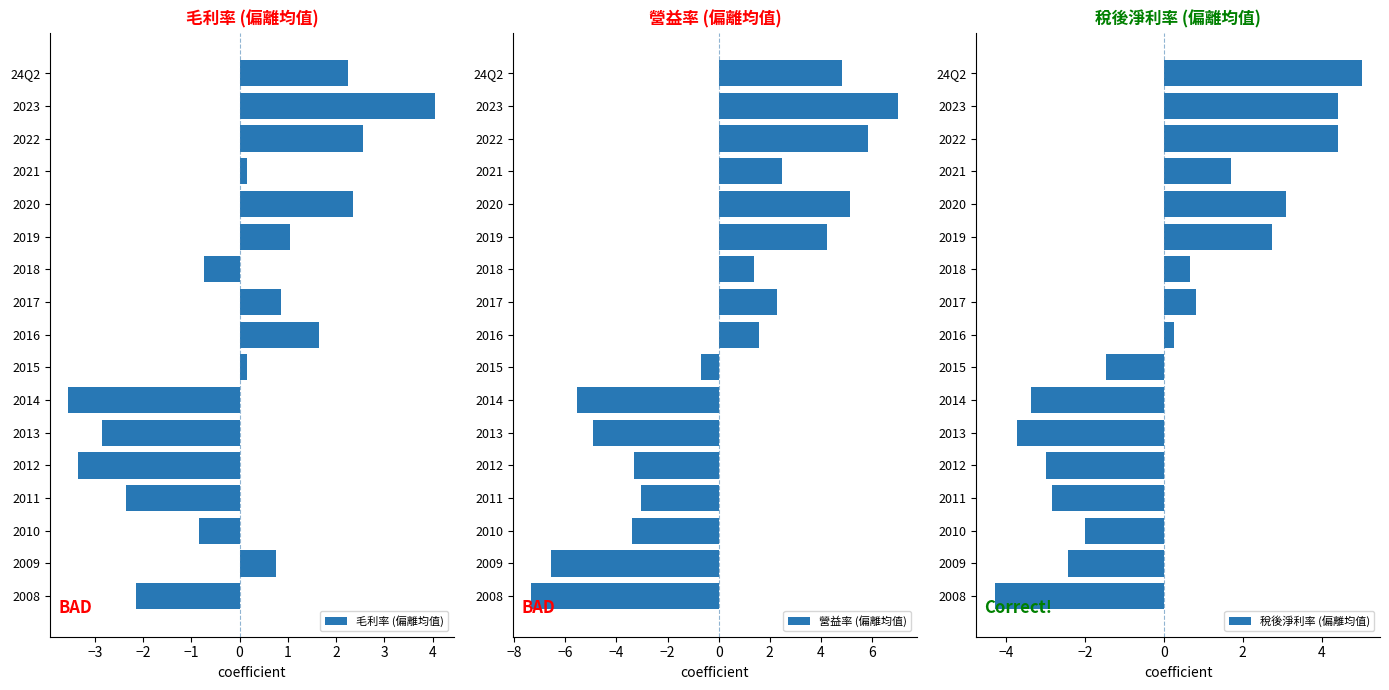

How many bars are there in total?

51